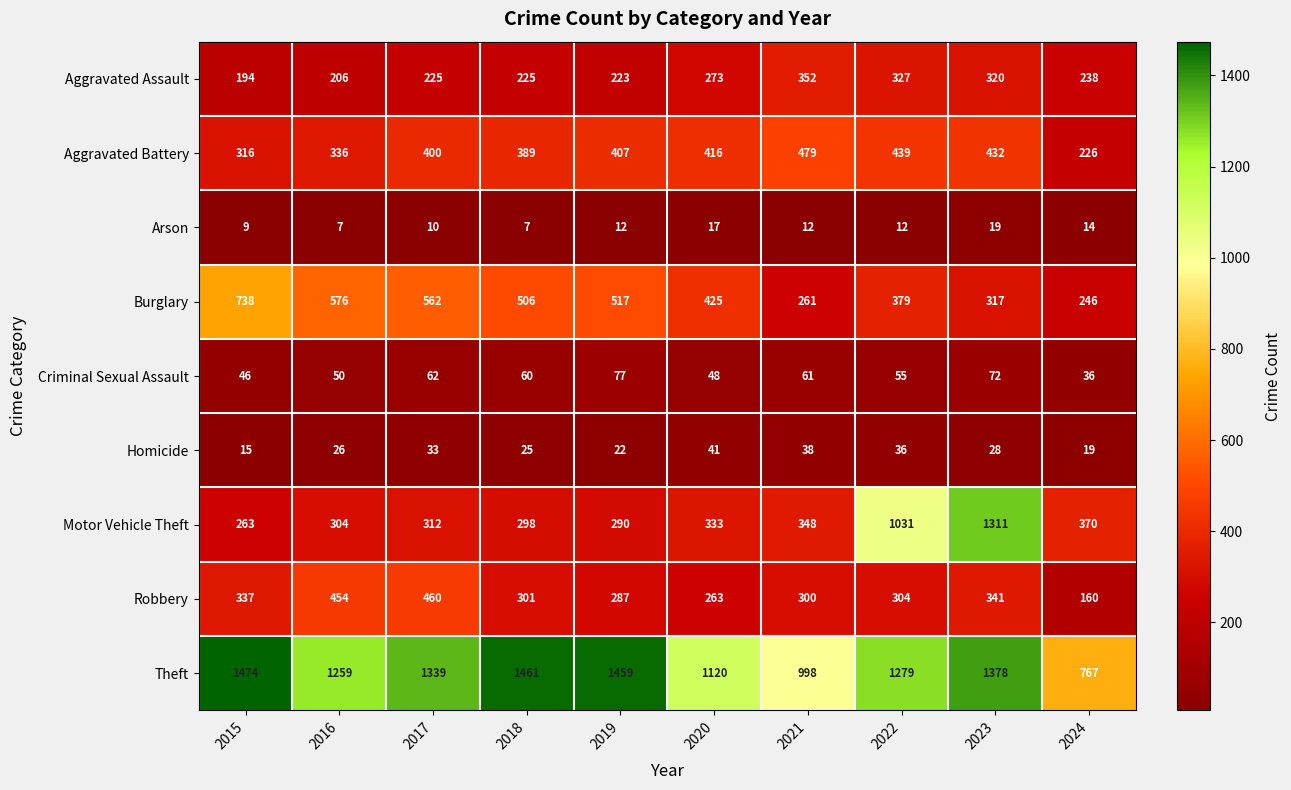

What is the difference between the maximum and minimum values in the Homicide series?

26